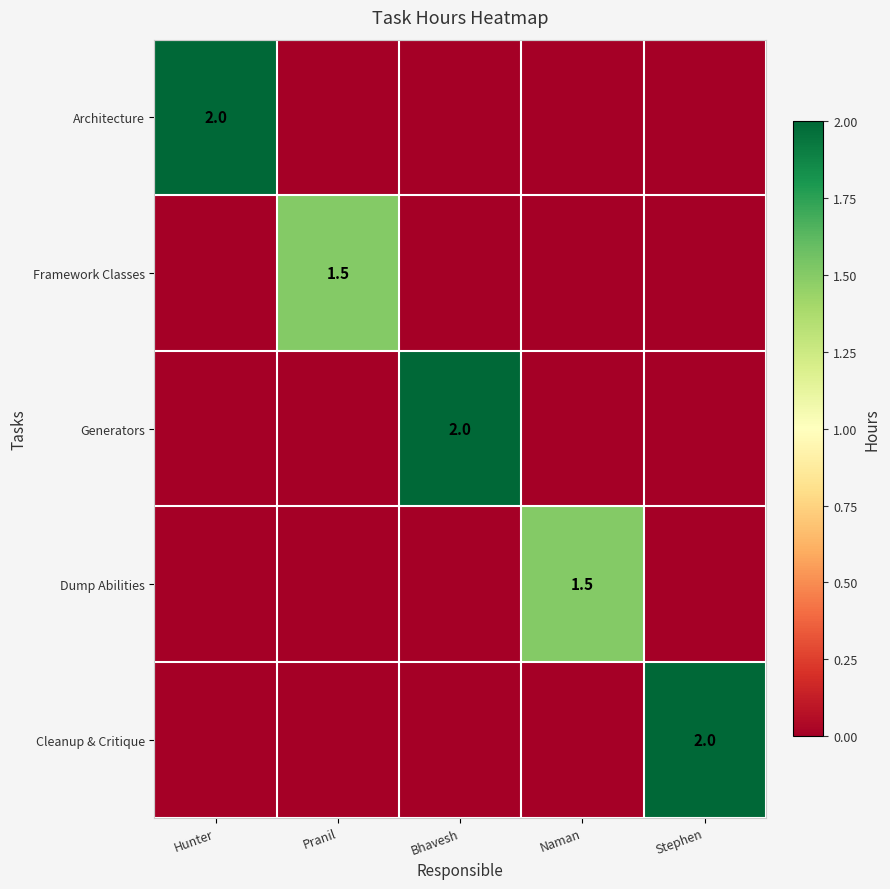

At how many categories does at least one series exceed 1?

5